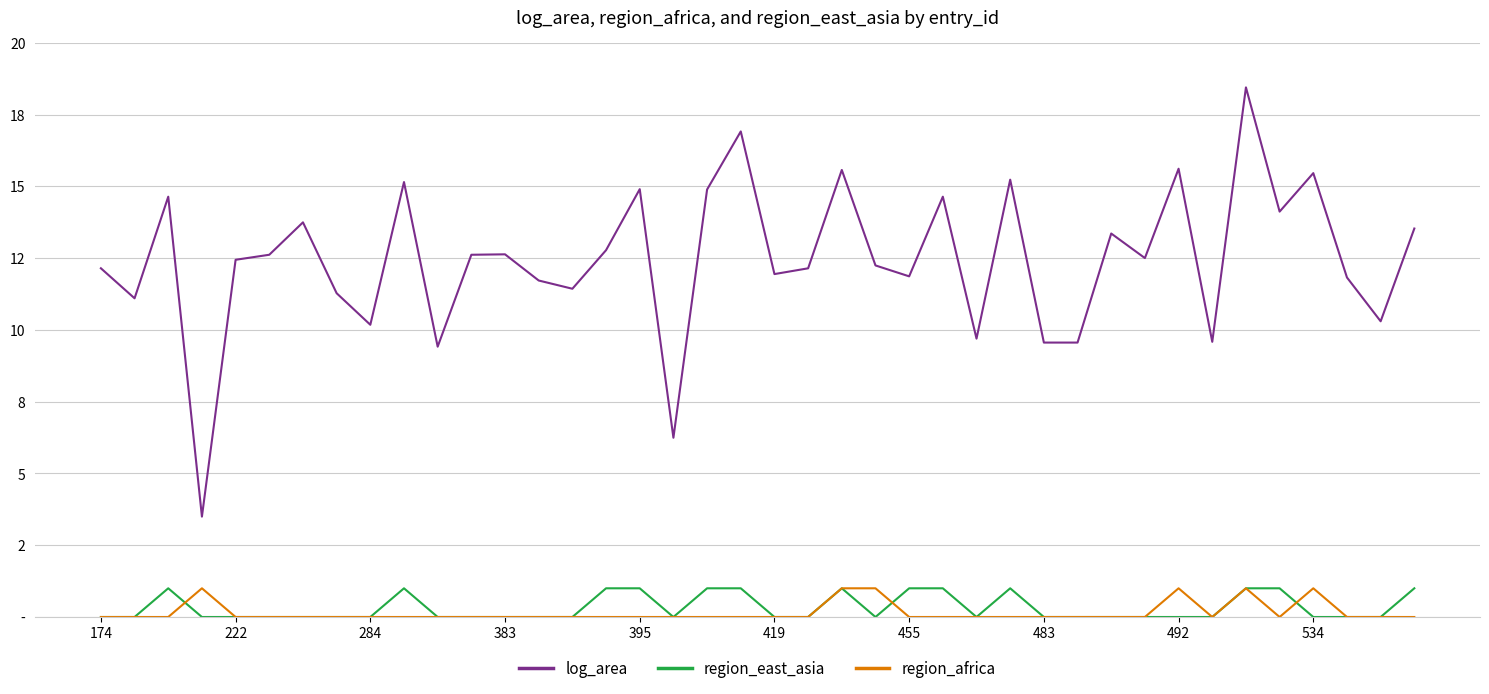

What are all the series names shown in the legend?

log_area, region_east_asia, region_africa